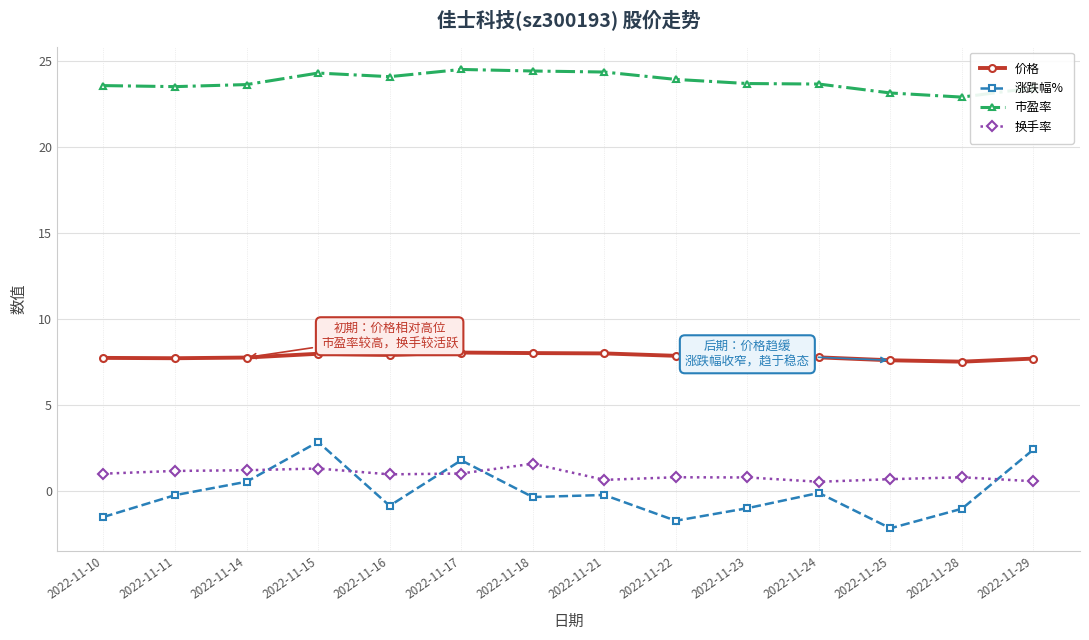

Rank the series at 2022-11-21 from lowest to highest value.

涨跌幅%, 换手率, 价格, 市盈率